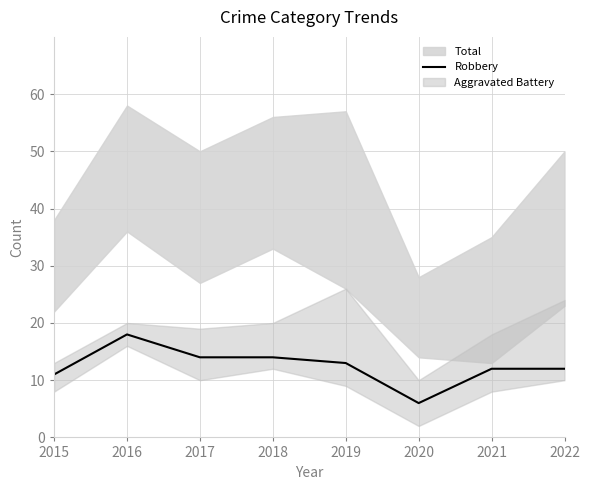

True or false: the data has more than 1 interior local peaks.

False